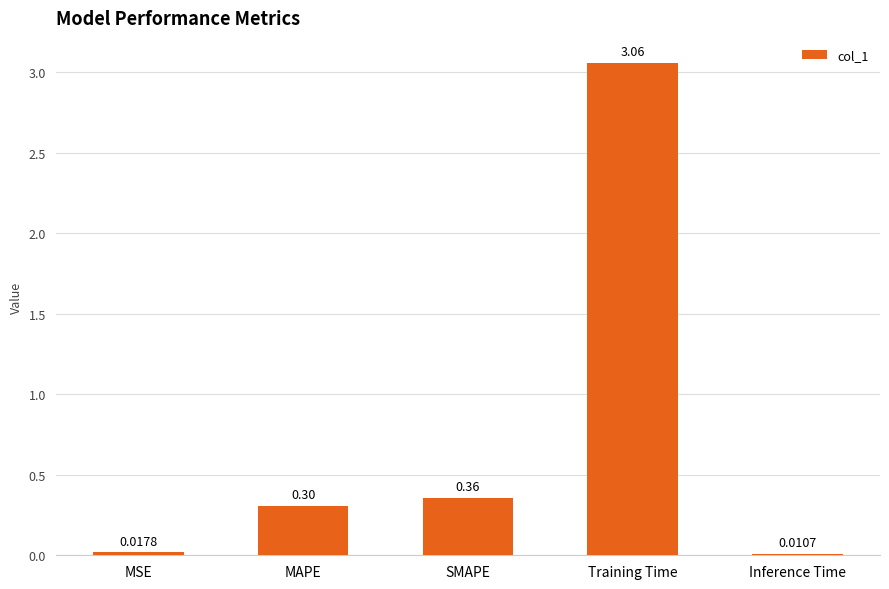

What is the average value?

0.8